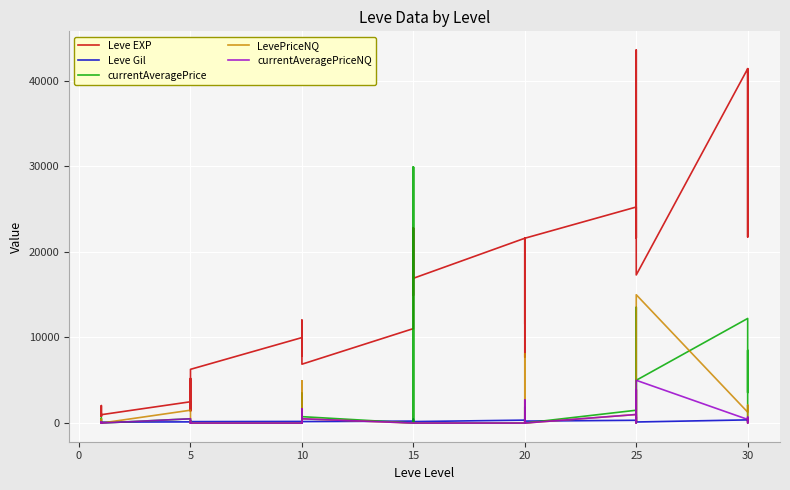

At how many categories does at least one series exceed 7898?

25